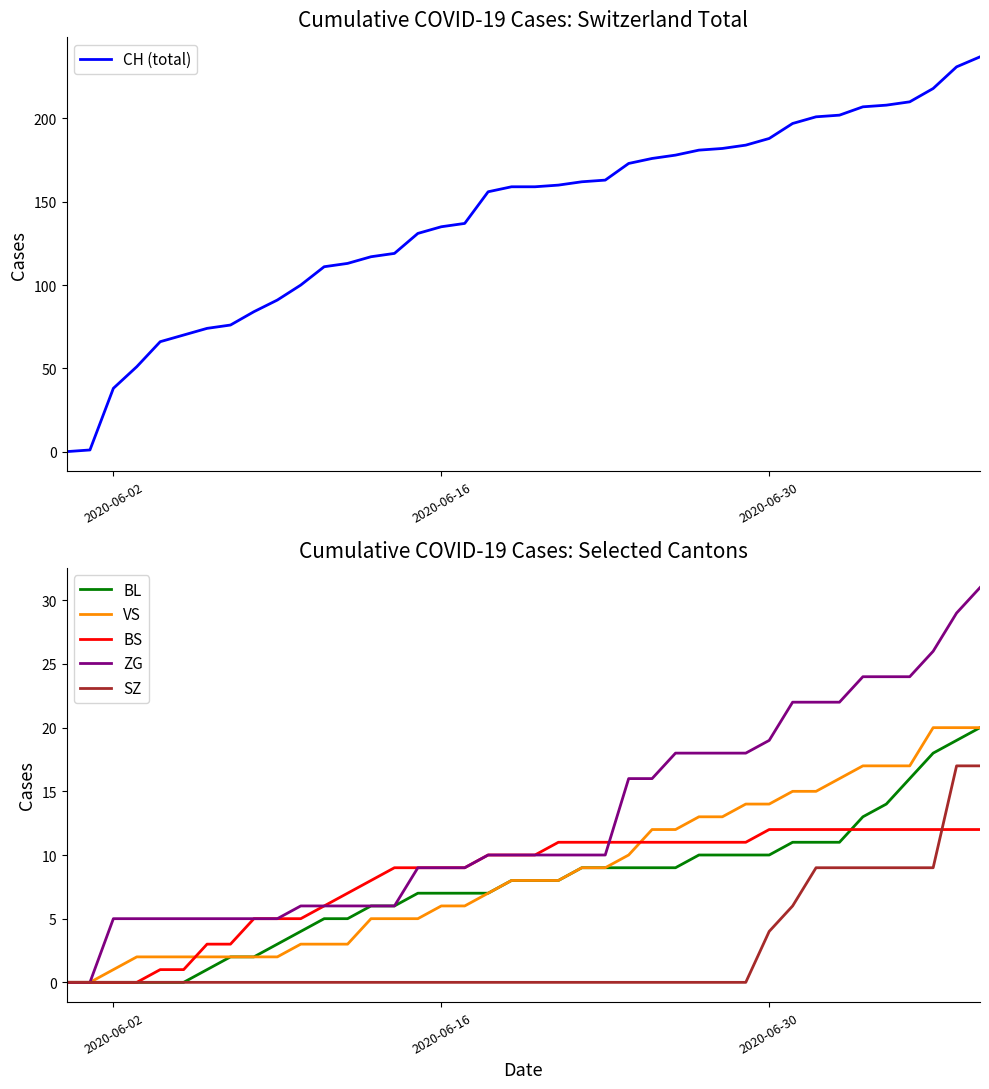

True or false: CH (total) has more than 0 points higher than both neighbors.

False